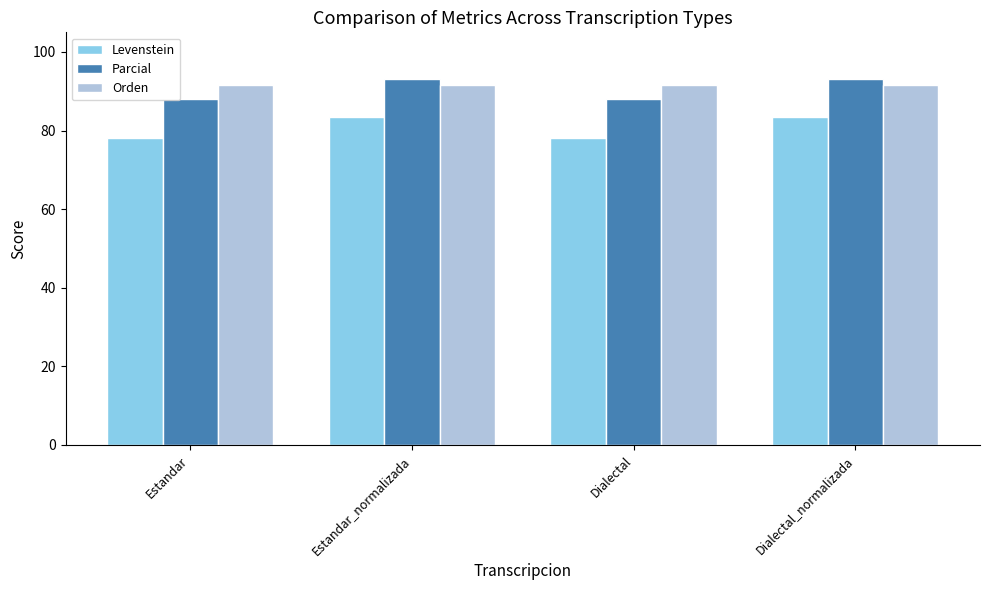

How many values in the Levenstein series are below 83?

2